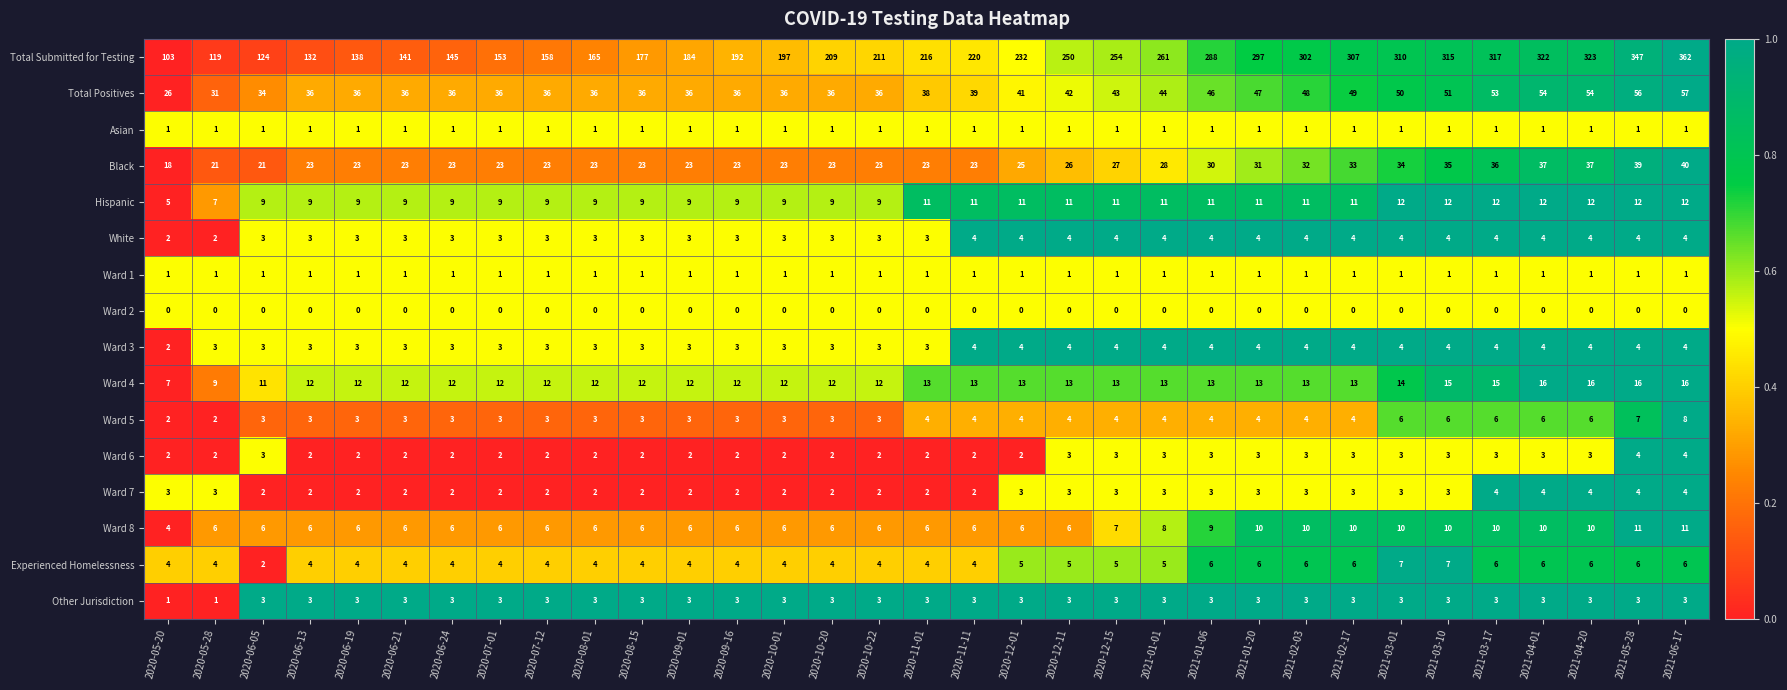

Read the Total Positives value at 2021-05-28.

56